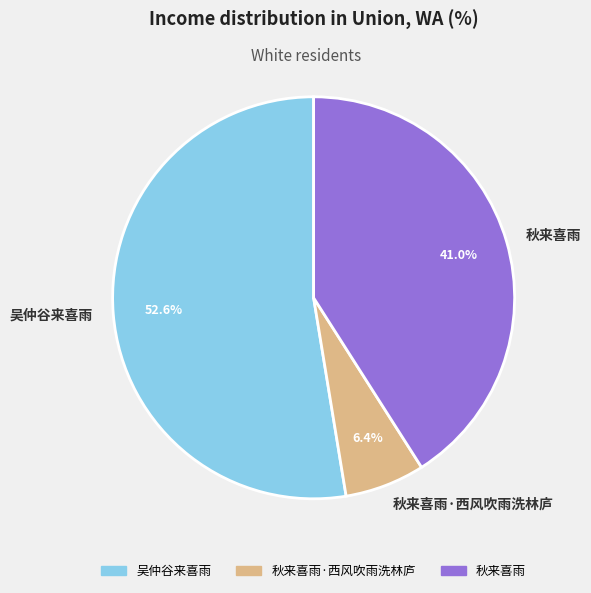

What percentage is the 吴仲谷来喜雨 slice, to the nearest percent?

53%